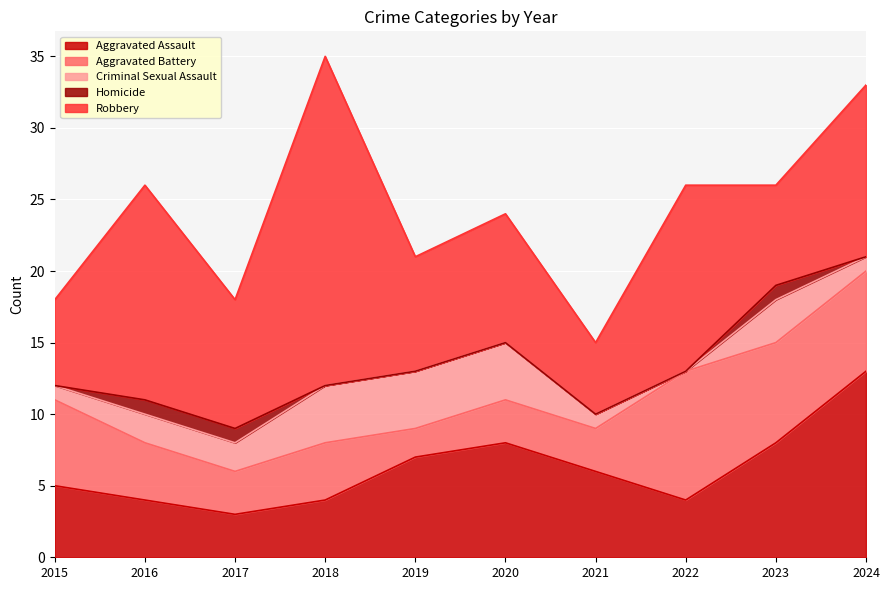

Where is the first local maximum for Robbery?

2016